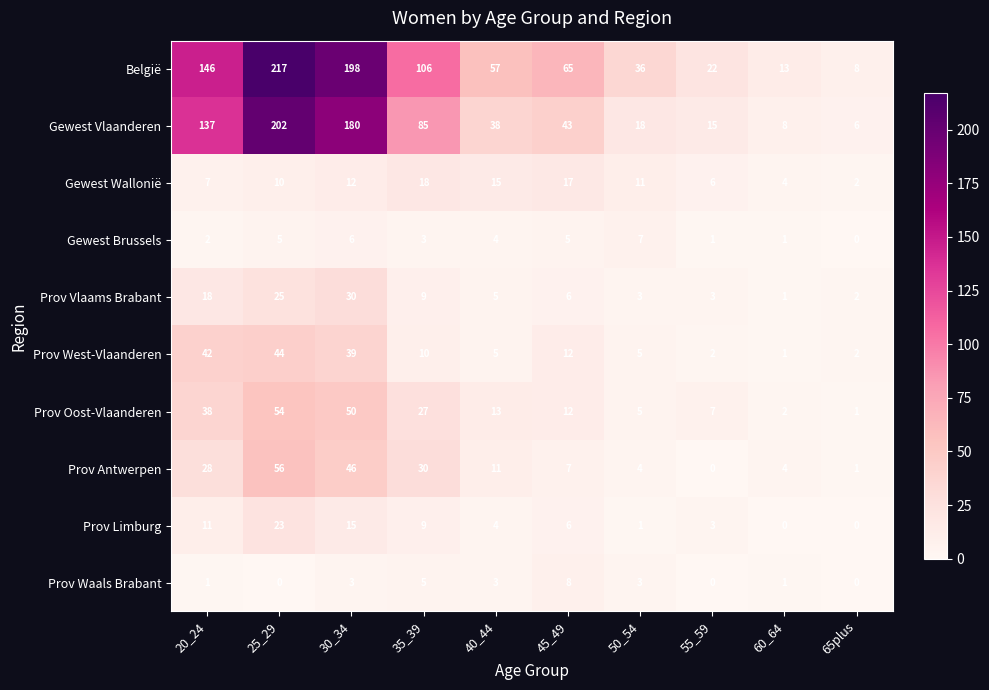

List the series in order of their peak value, lowest first.

Gewest Brussels, Prov Waals Brabant, Gewest Wallonië, Prov Limburg, Prov Vlaams Brabant, Prov West-Vlaanderen, Prov Oost-Vlaanderen, Prov Antwerpen, Gewest Vlaanderen, België